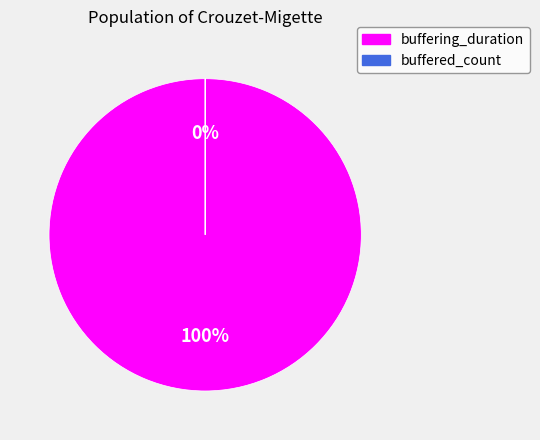

To the nearest percent, what portion does buffering_duration represent?

100%